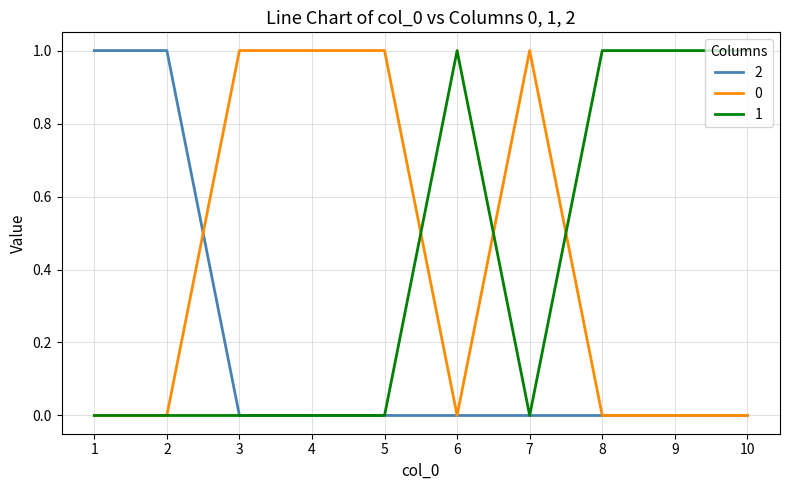

Is it true that 1 equals 0 at 3?

True